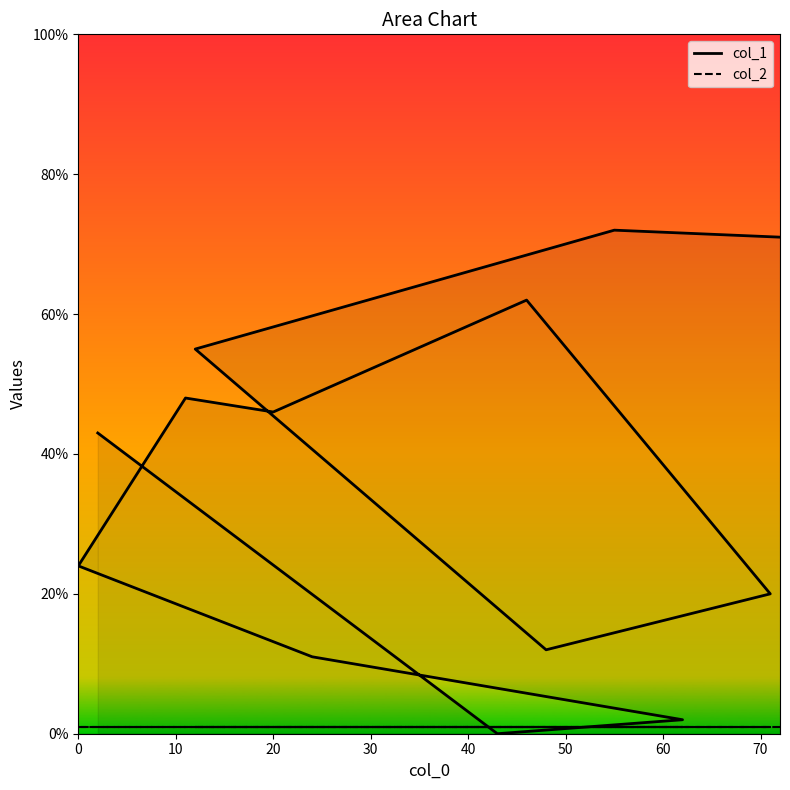

Does the chart have visible grid lines?

No